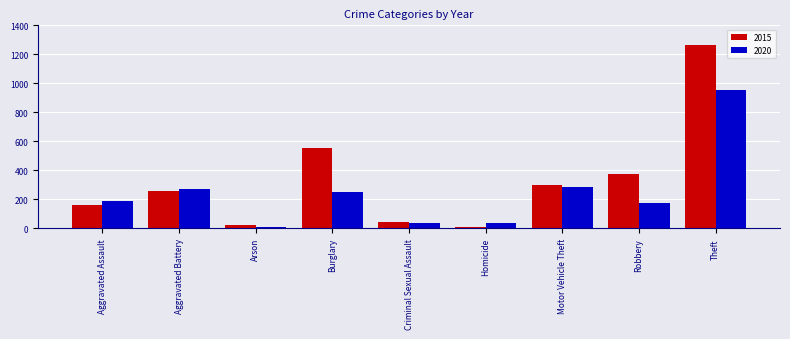

Which category has the highest value in the 2015 series?

Theft